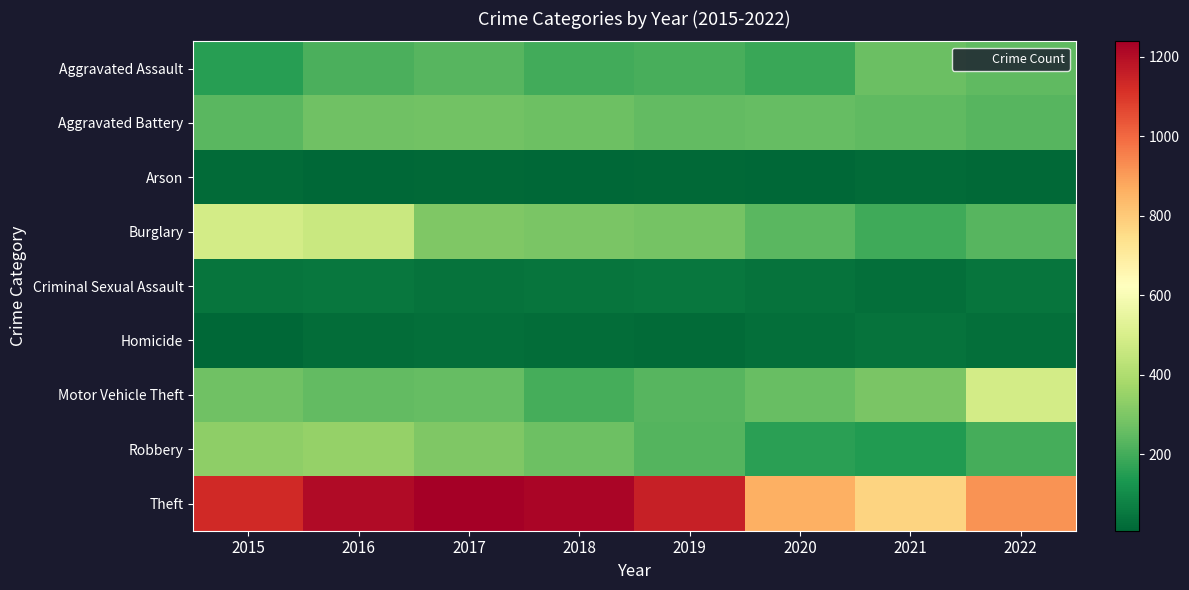

Reading left to right, extract all data points from this chart.

Aggravated Assault: 2015=155	2016=212	2017=229	2018=197	2019=207	2020=181	2021=266	2022=244
Aggravated Battery: 2015=235	2016=276	2017=278	2018=267	2019=249	2020=253	2021=245	2022=231
Arson: 2015=20	2016=11	2017=12	2018=7	2019=15	2020=9	2021=18	2022=12
Burglary: 2015=484	2016=463	2017=303	2018=294	2019=284	2020=235	2021=193	2022=232
Criminal Sexual Assault: 2015=41	2016=49	2017=39	2018=45	2019=50	2020=37	2021=31	2022=41
Homicide: 2015=11	2016=25	2017=27	2018=23	2019=18	2020=31	2021=36	2022=31
Motor Vehicle Theft: 2015=272	2016=252	2017=255	2018=204	2019=232	2020=258	2021=294	2022=488
Robbery: 2015=334	2016=344	2017=304	2018=269	2019=226	2020=158	2021=146	2022=200
Theft: 2015=1130	2016=1209	2017=1239	2018=1220	2019=1154	2020=861	2021=775	2022=920